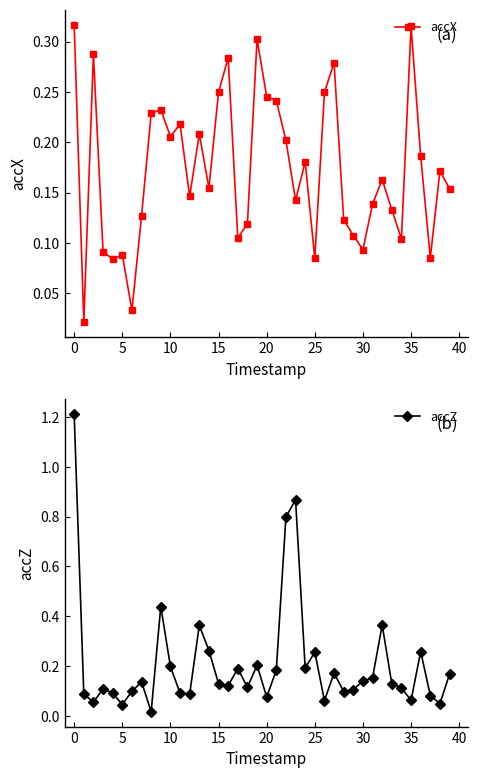

True or false: accX has more than 1 points higher than both neighbors.

True